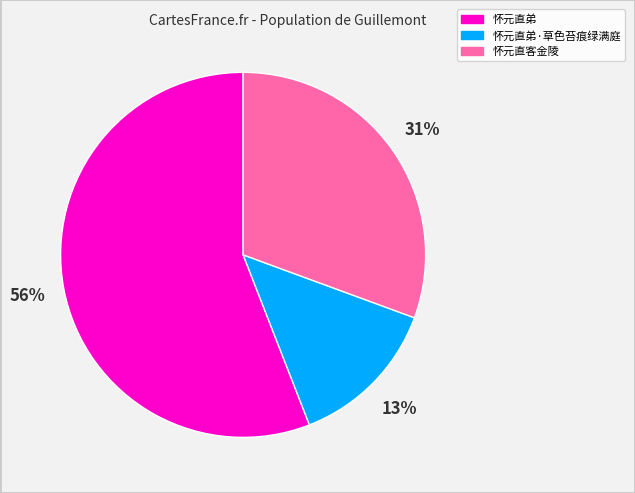

Is there a majority slice in this chart?

Yes